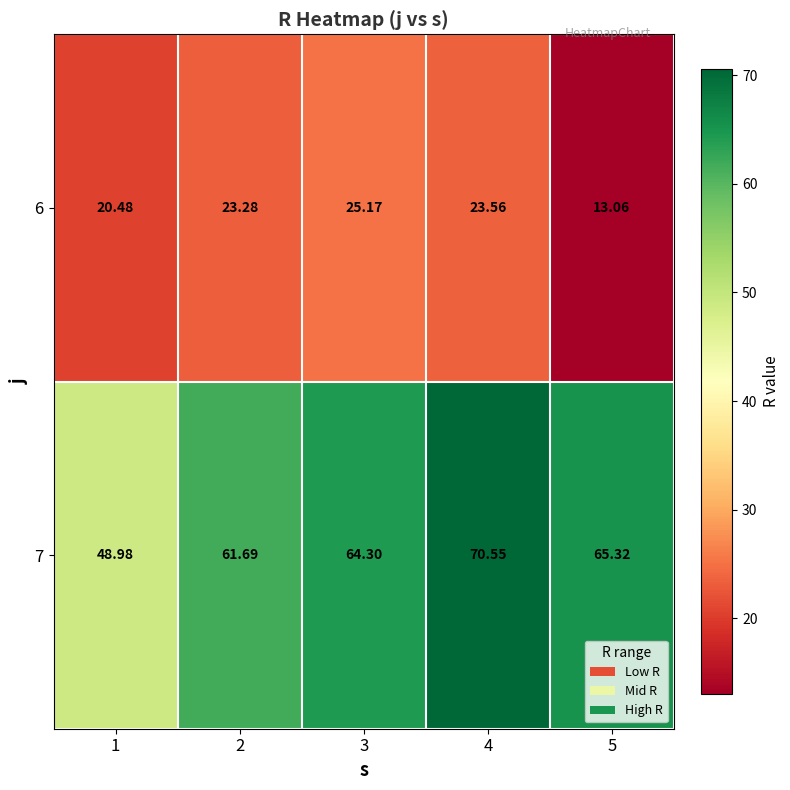

At 5, list the series in order from smallest to largest.

6, 7